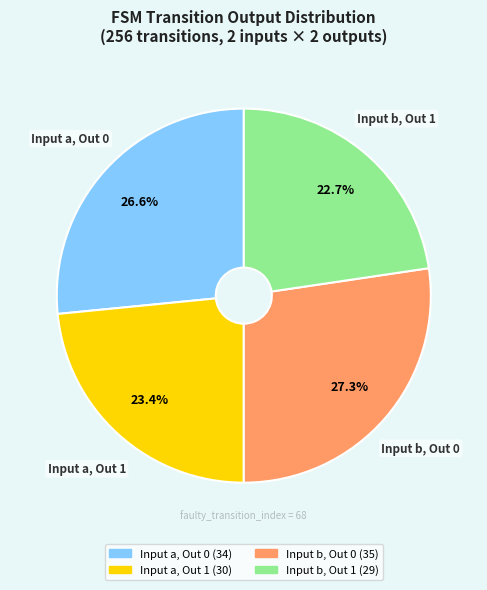

Count the number of slices in the pie.

4